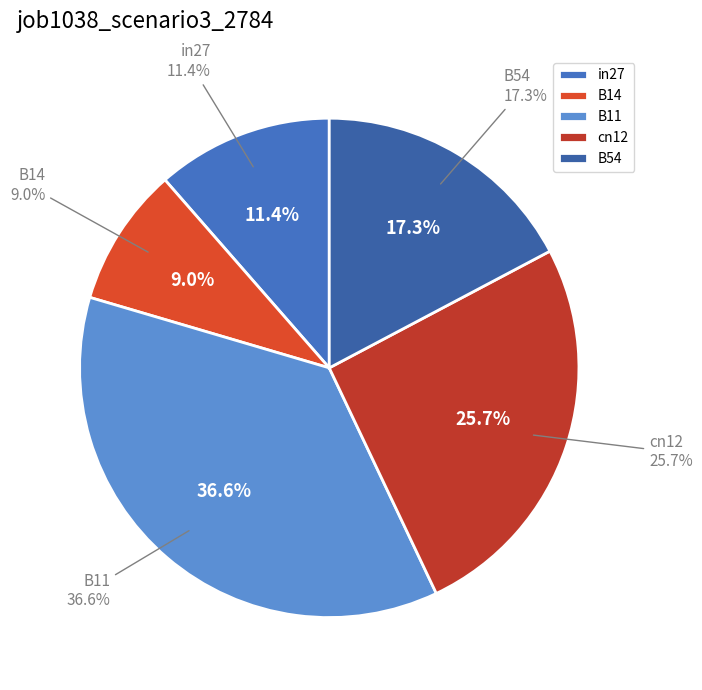

What is the total percentage of B14 and B54?

26.3%